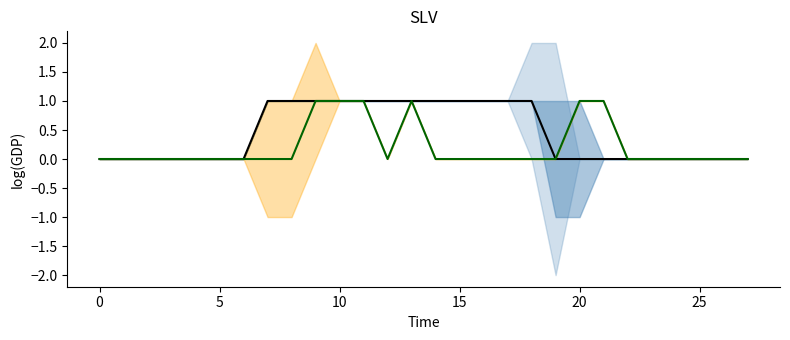

What is the difference between the Training Set values at 27 and 17?

1